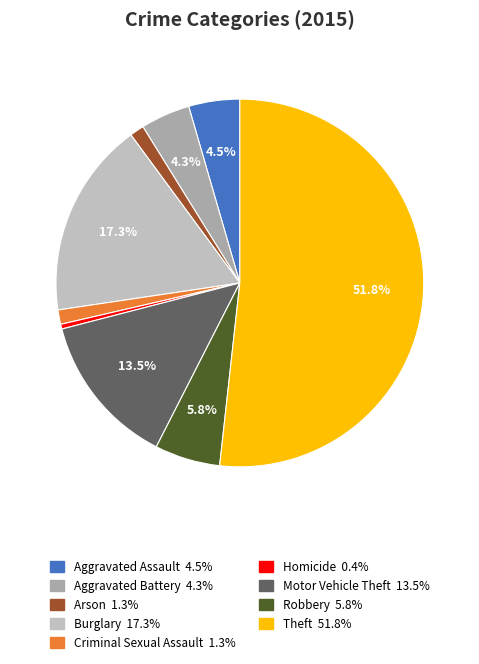

Do Burglary and Robbery together represent more than half of the pie?

No